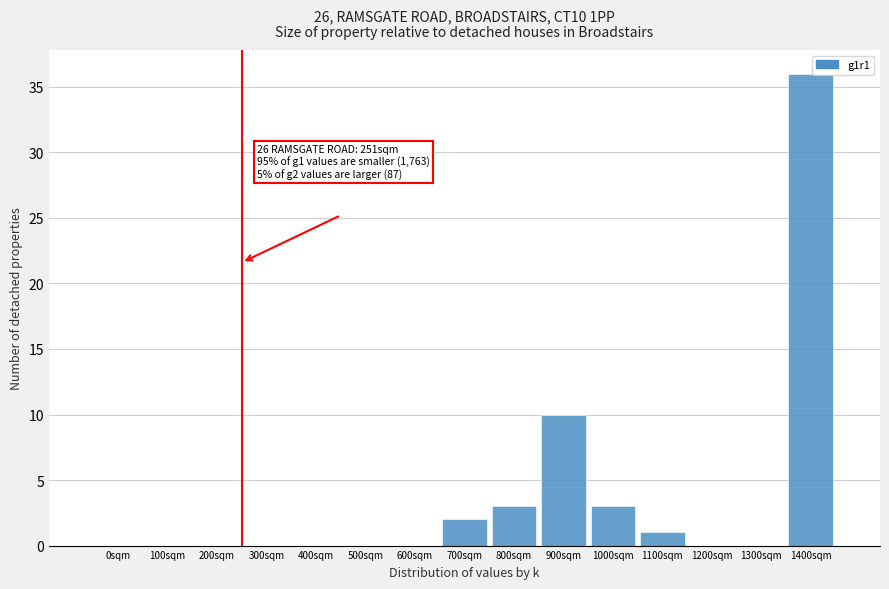

Reading left to right, extract all data points from this chart.

0sqm=0	100sqm=0	200sqm=0	300sqm=0	400sqm=0	500sqm=0	600sqm=0	700sqm=2	800sqm=3	900sqm=10	1000sqm=3	1100sqm=1	1200sqm=0	1300sqm=0	1400sqm=36